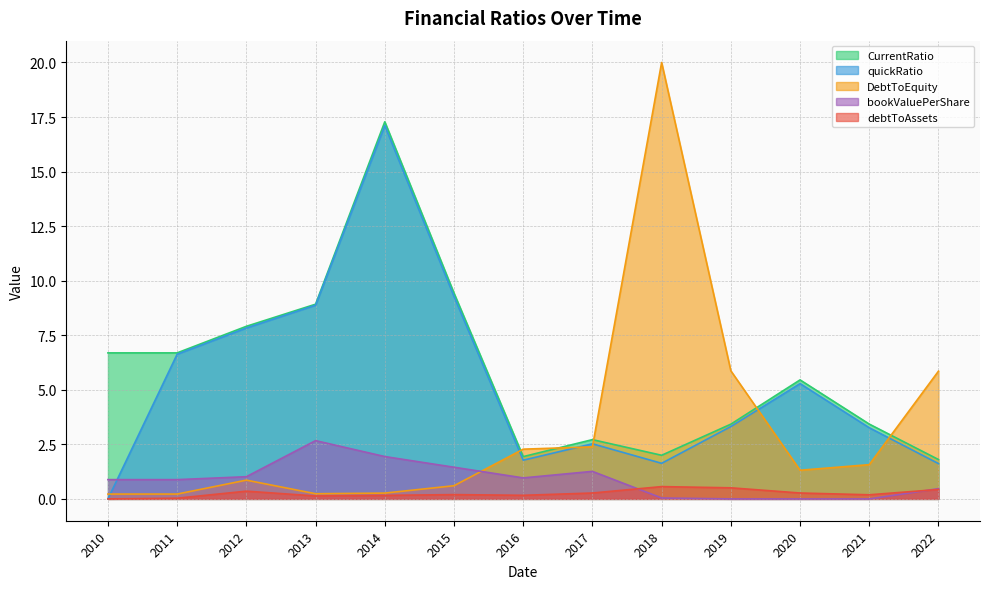

True or false: CurrentRatio and debtToAssets intersect in this chart.

False